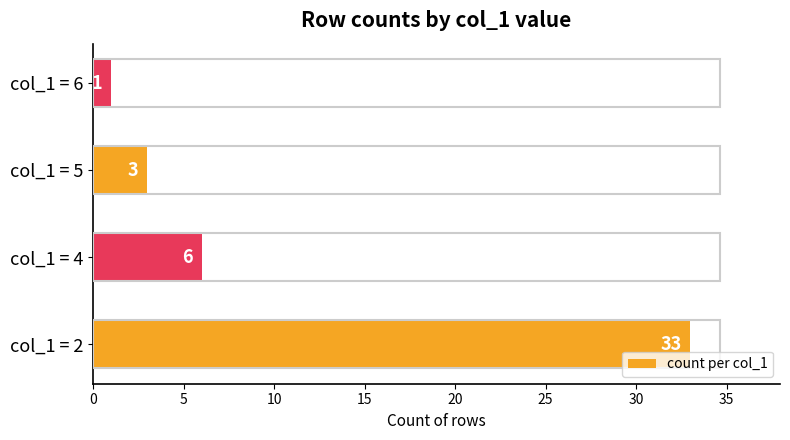

List the labels in order of value, smallest first.

col_1 = 6, col_1 = 5, col_1 = 4, col_1 = 2